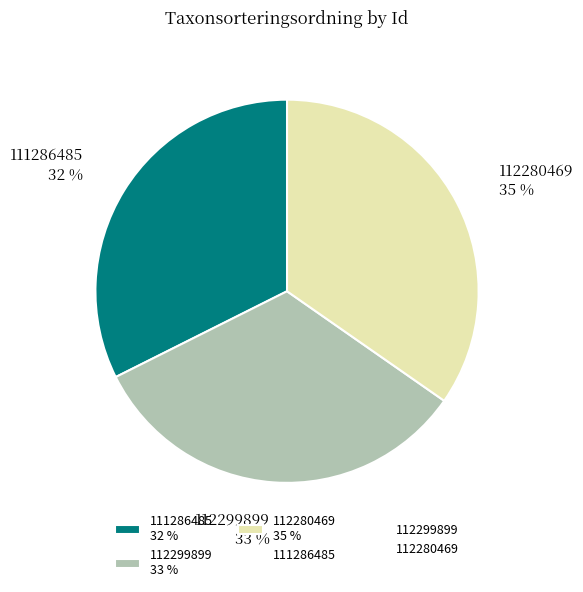

To the nearest percent, what is the average slice percentage?

33%